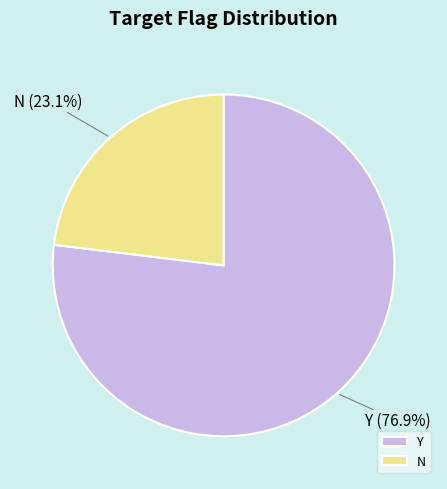

True or false: N accounts for 12% of the total.

False